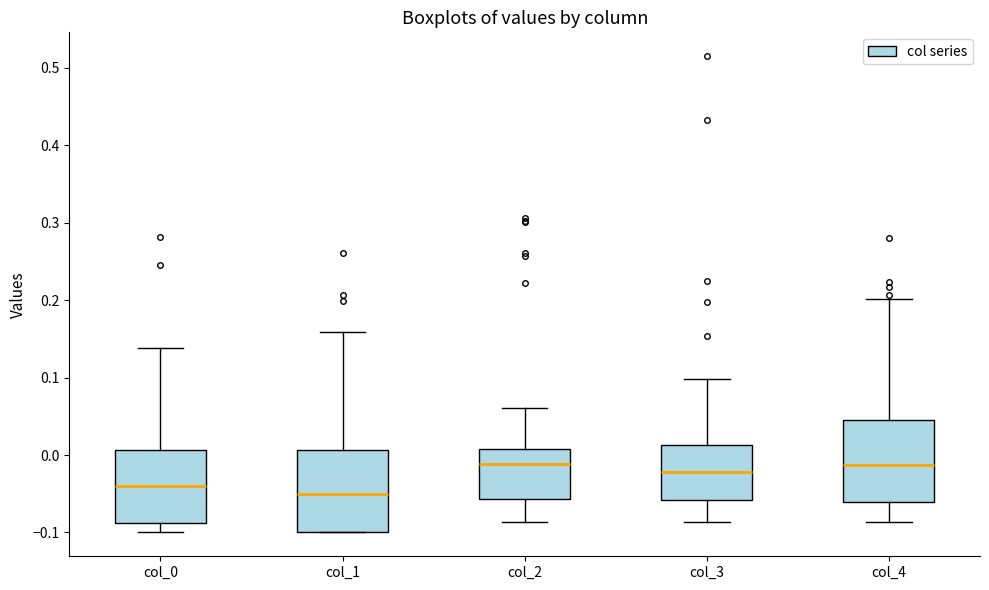

Reading left to right, read every box against the y-axis: the position of its median line, the range the box covers, and the ends of its whiskers. The values are not printed on the chart, so give them approximately, as read against the axis.

col_0: median -0.04, box -0.09 to 0.01, whiskers -0.10 to 0.14
col_1: median -0.05, box -0.10 to 0.01, whiskers -0.10 to 0.16
col_2: median -0.01, box -0.06 to 0.01, whiskers -0.09 to 0.06
col_3: median -0.02, box -0.06 to 0.01, whiskers -0.09 to 0.10
col_4: median -0.01, box -0.06 to 0.05, whiskers -0.09 to 0.20